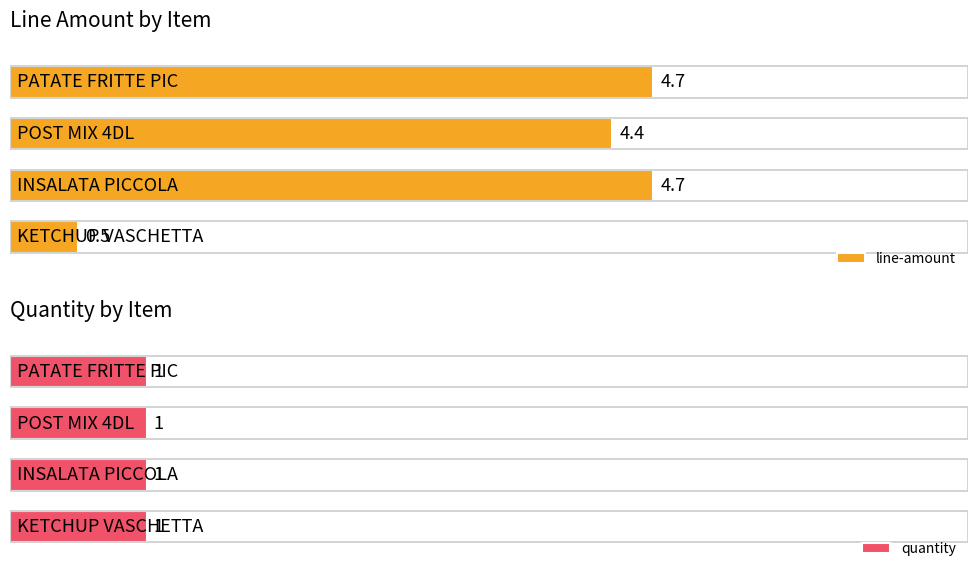

What is the lowest value of the quantity series?

1.0